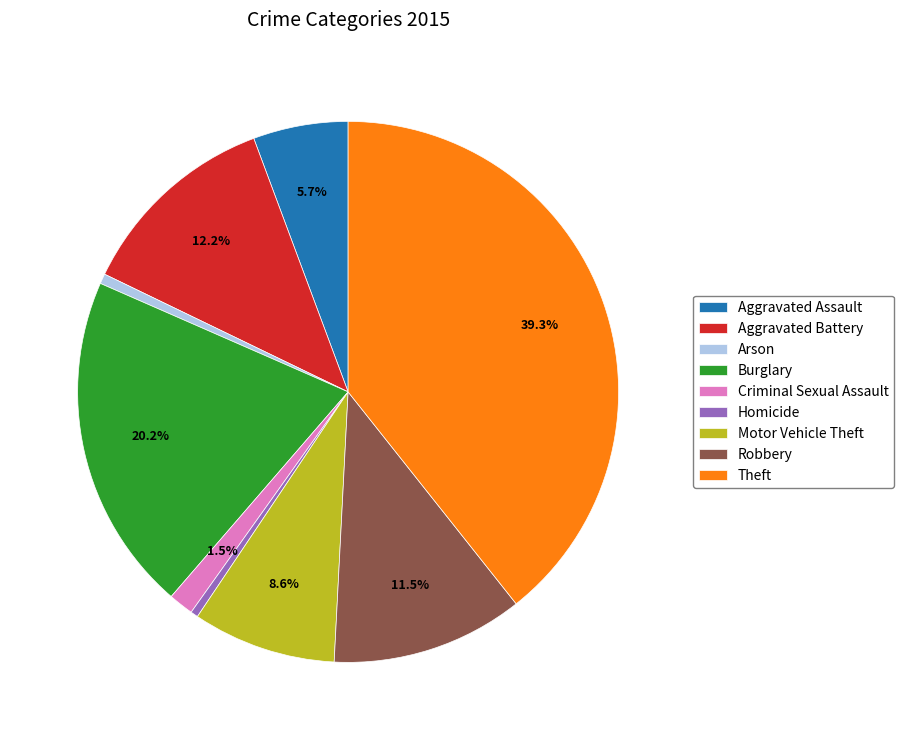

What portion of the pie excludes Aggravated Battery?

87.8%